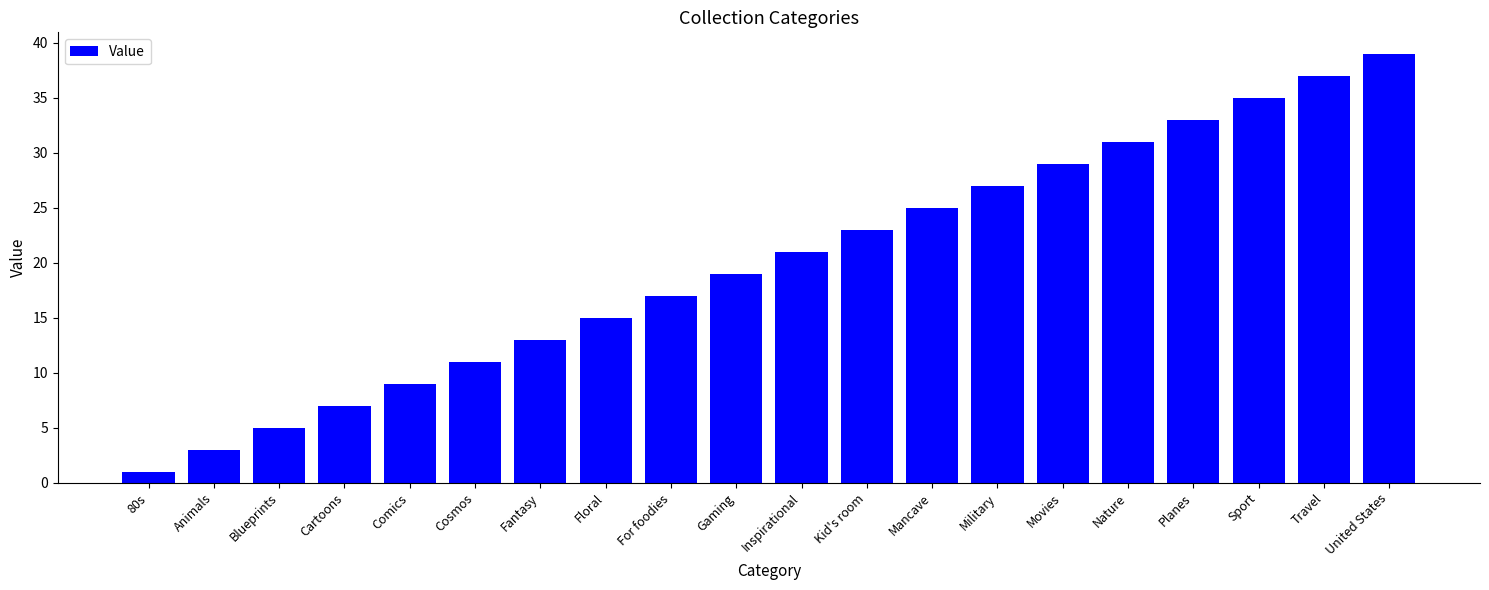

What is the approximate value at Planes?

33